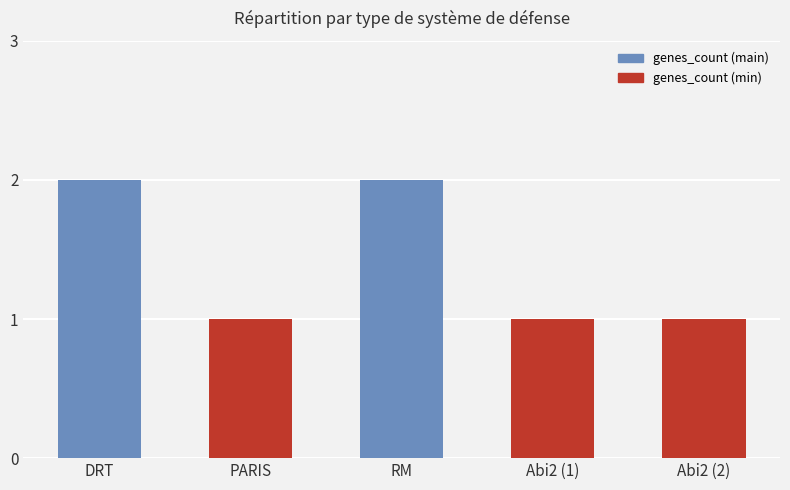

True or false: the data shows 2 at Abi2 (1).

False